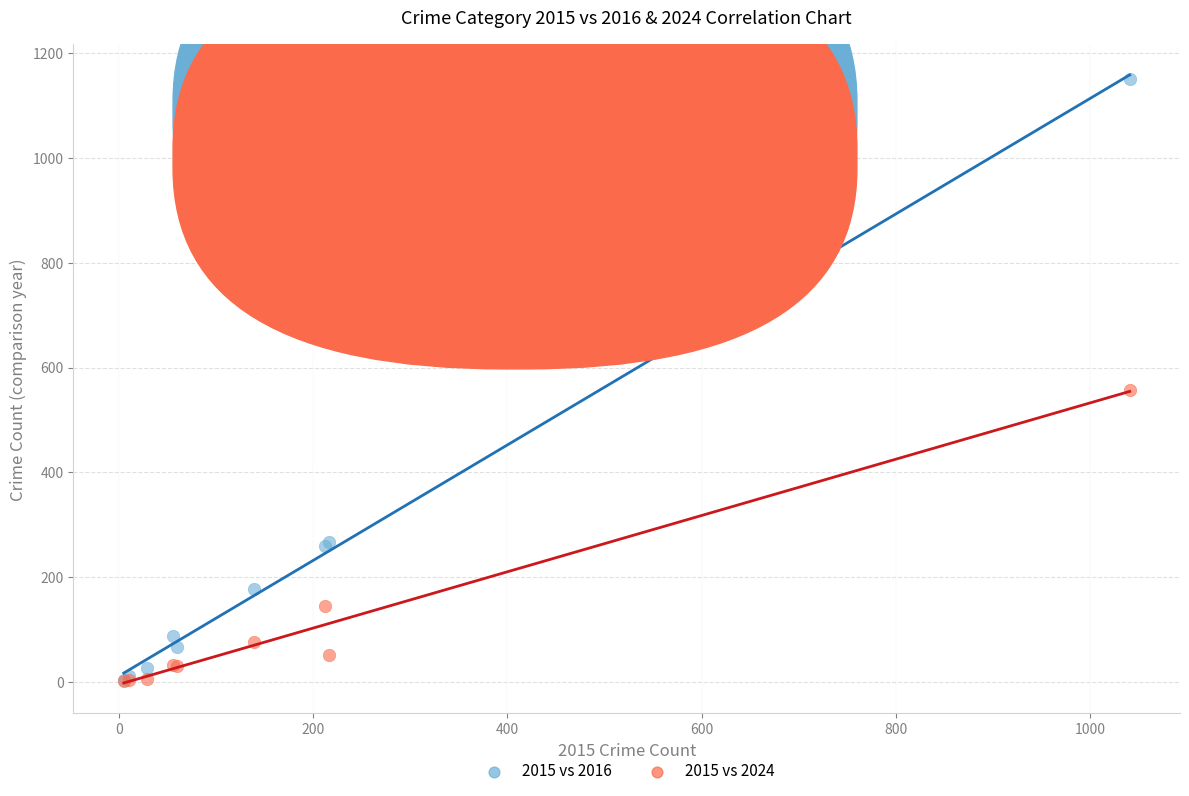

In the 2015 vs 2016 series, what Y value is closest to 577?

266